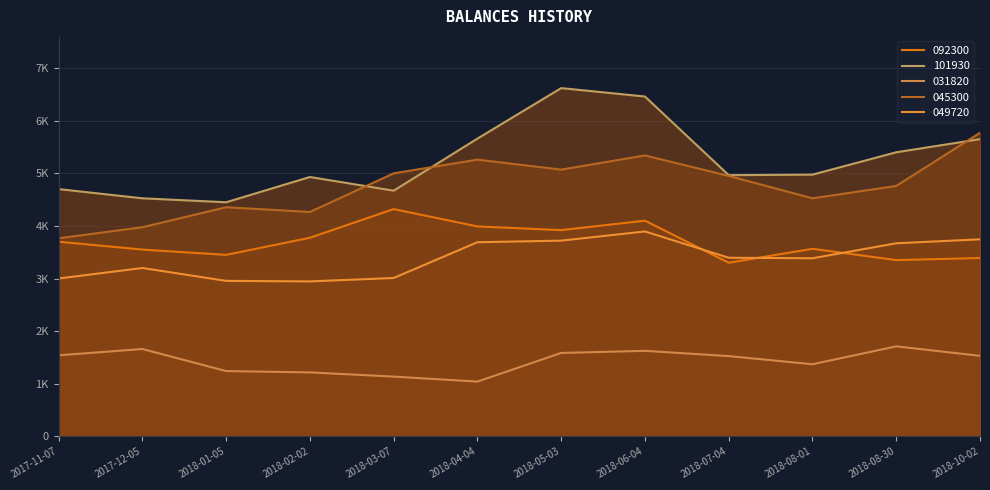

Where does the 031820 series first go above 1530?

2017-11-07